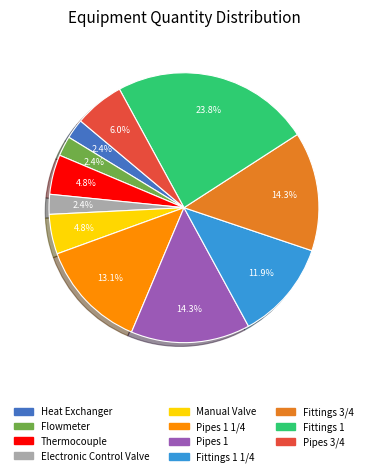

Does any single category account for the majority?

No